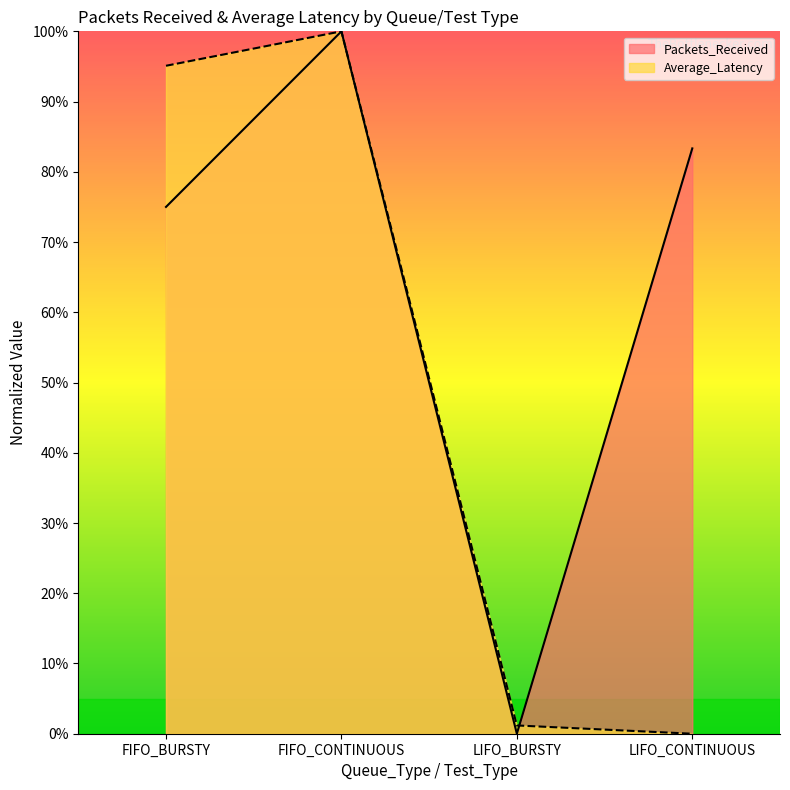

The value of Packets_Received at FIFO_BURSTY is 132.5. True or false?

False